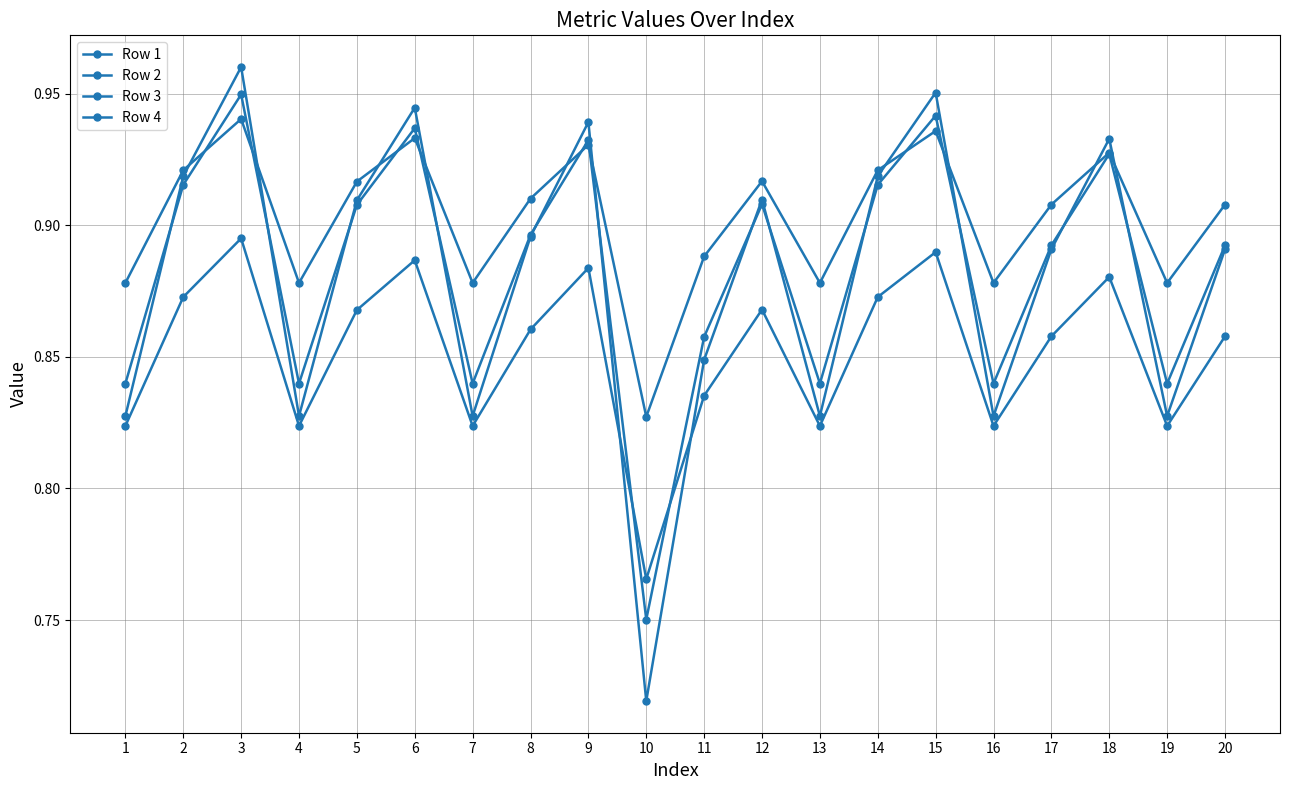

Between which two adjacent categories do Row 1 and Row 3 first intersect?

9 and 10